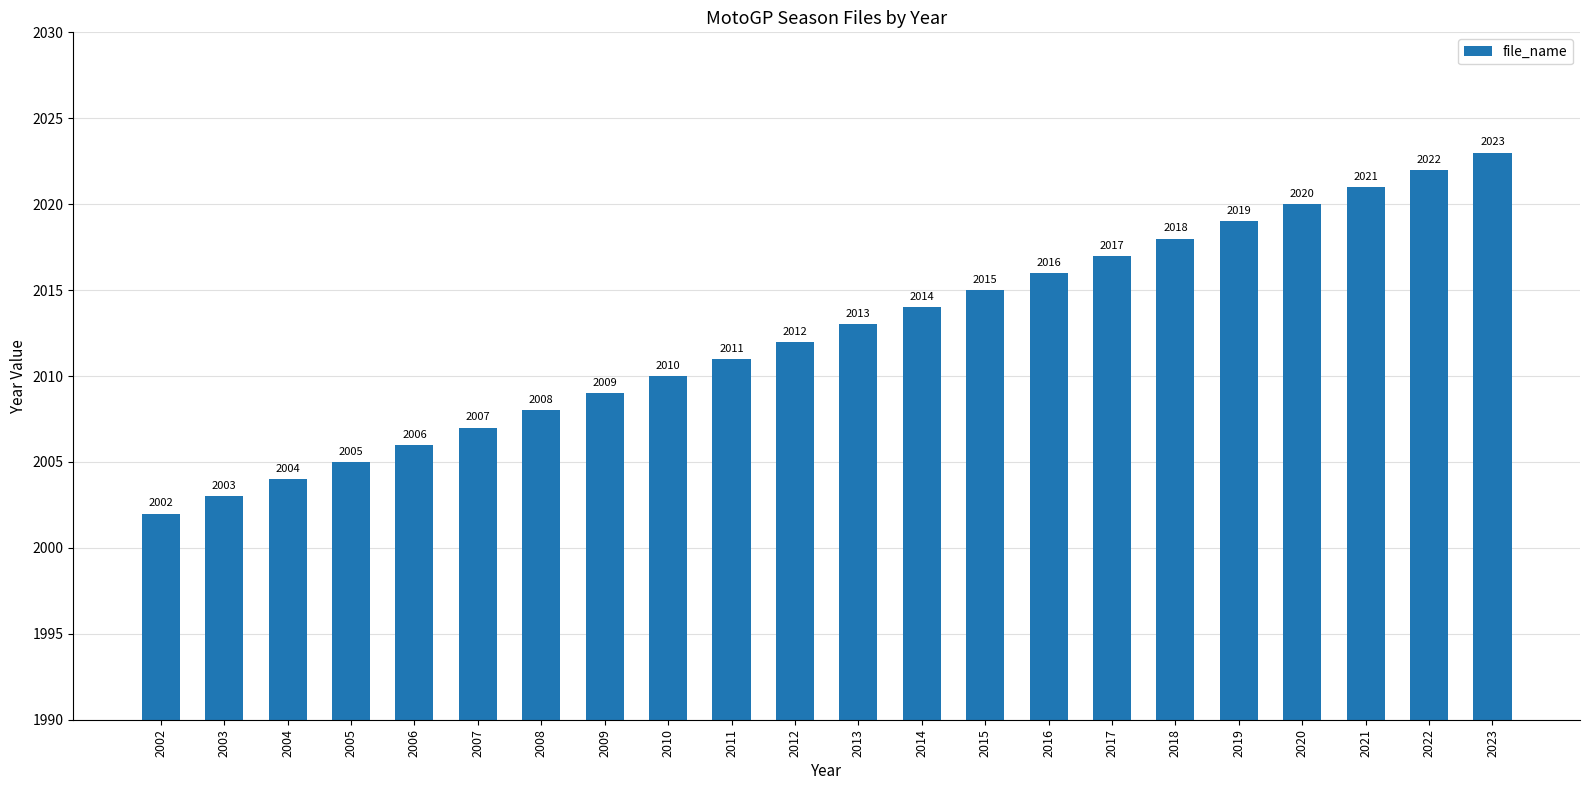

What is the change in value from 2005 to 2007?

+2